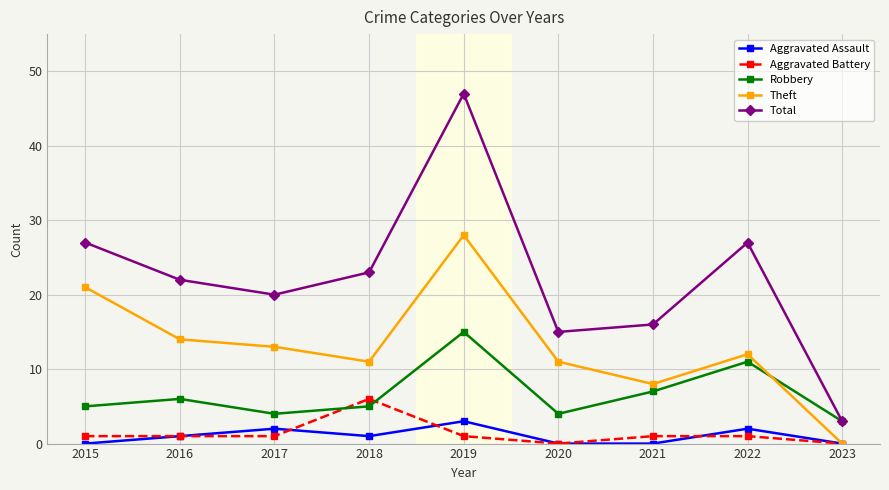

How many lines are shown in the chart?

5